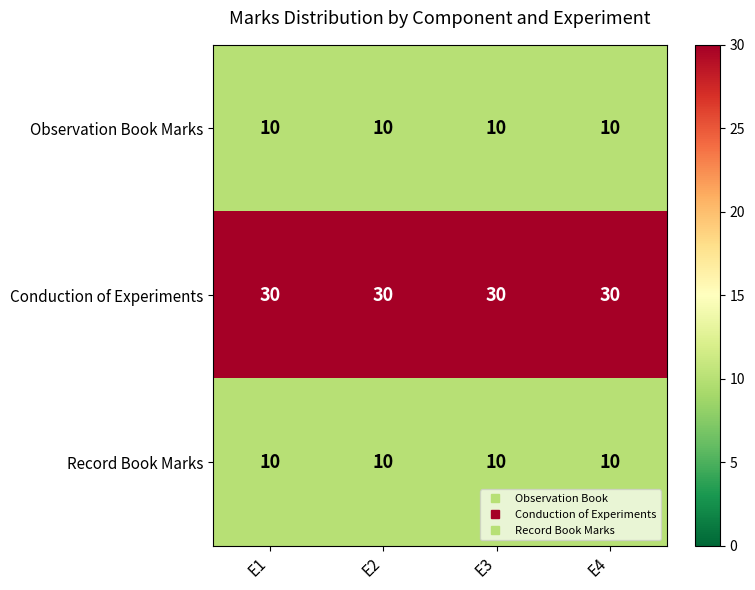

What is the greatest value displayed?

30